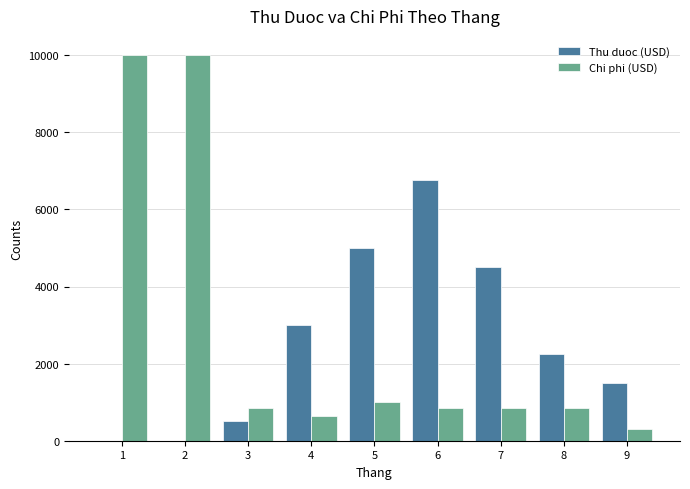

Count the number of data series in this chart.

2